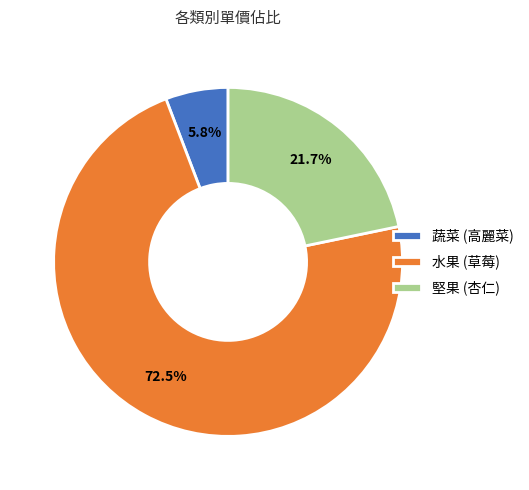

What is the smallest slice in the pie chart?

蔬菜 (高麗菜)